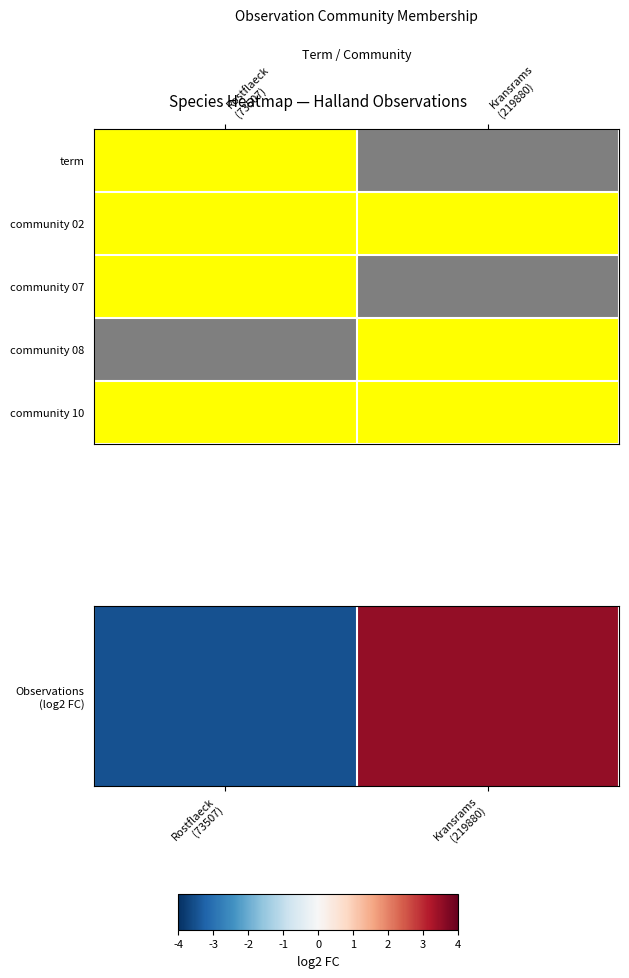

Reading left to right, extract all data points from this chart.

-3.5	3.5